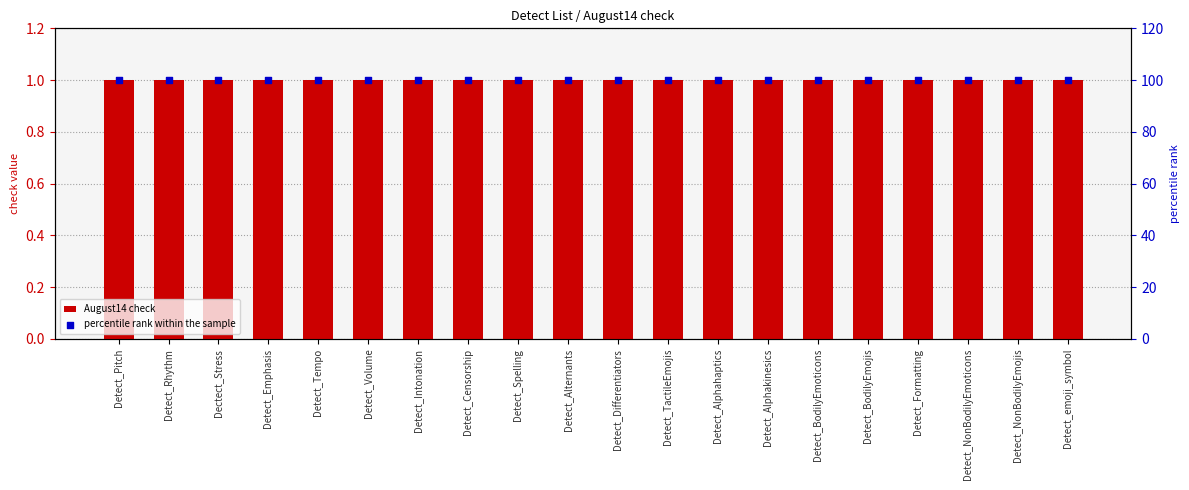

What are all the series names shown in the legend?

August14 check, percentile rank within the sample